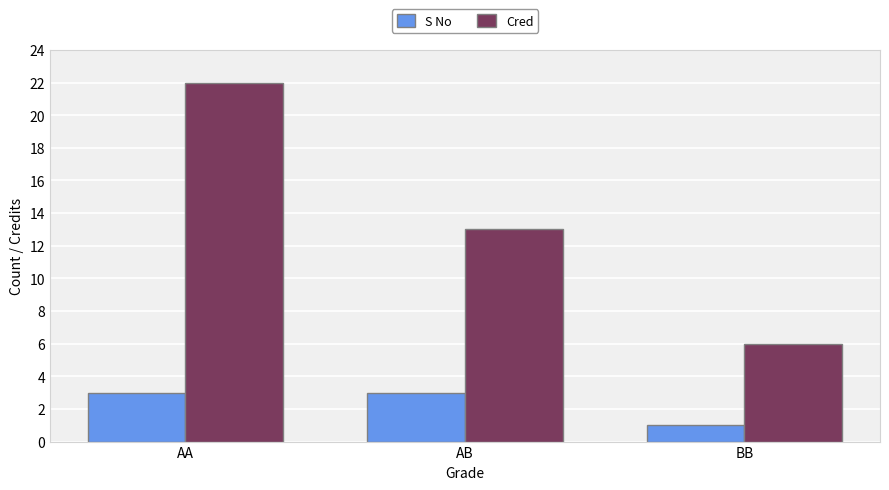

Rank the categories by Cred value from lowest to highest.

BB, AB, AA